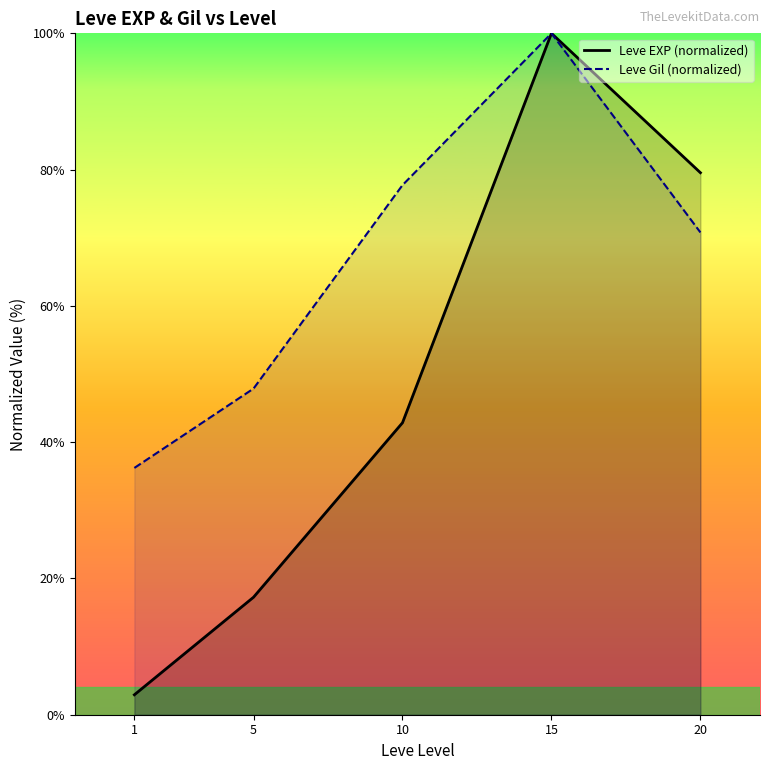

True or false: Leve EXP (normalized) and Leve Gil (normalized) cross at least once.

False